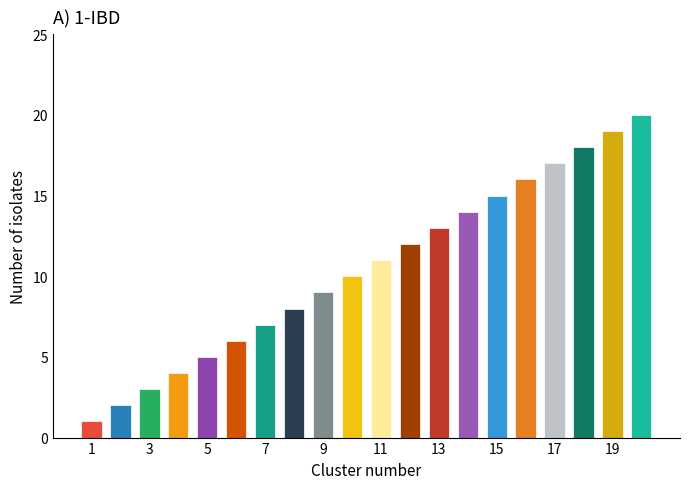

Count the number of categories in the chart.

20